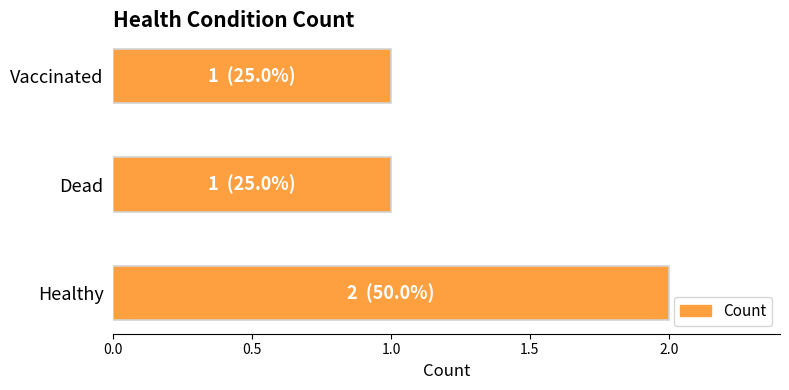

Reading bottom to top, what are all the values shown in this chart?

Healthy=2	Dead=1	Vaccinated=1